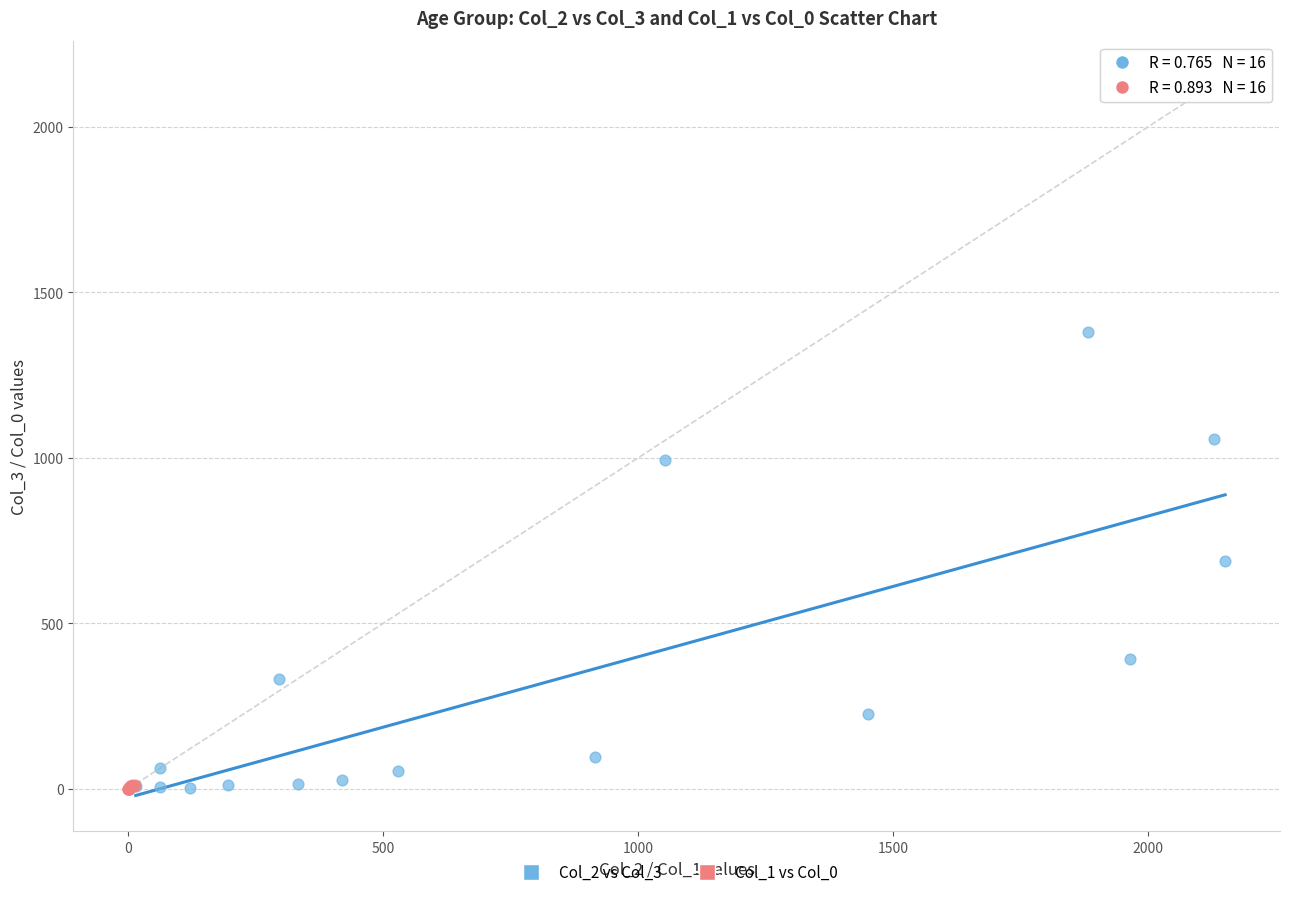

Which series contains the highest Y value?

Col_2 vs Col_3